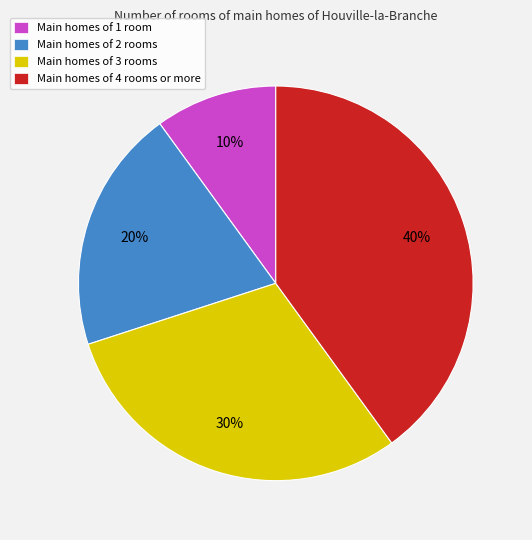

Is it true that Main homes of 4 rooms or more is 29% of the pie?

False